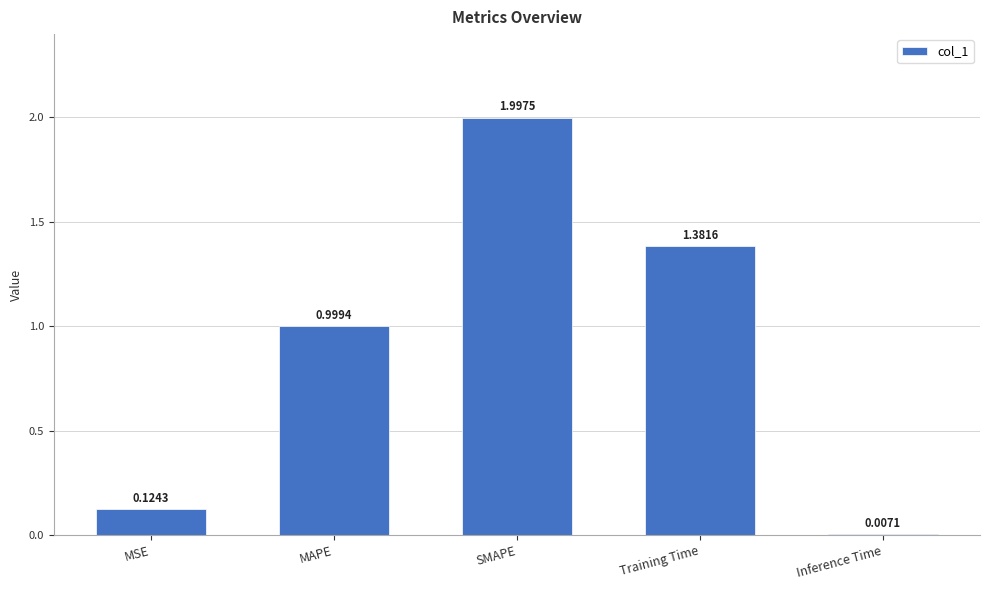

Which label corresponds to the largest value in the chart?

SMAPE